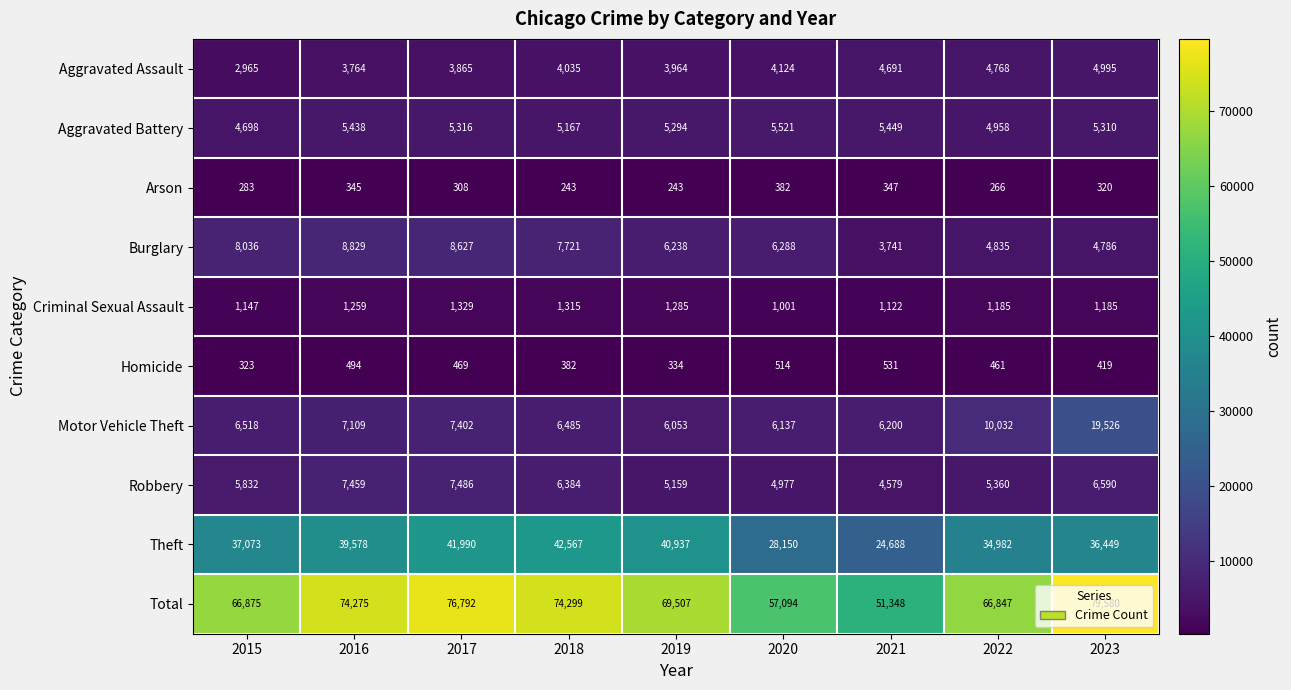

How many categories are shown in the chart?

9